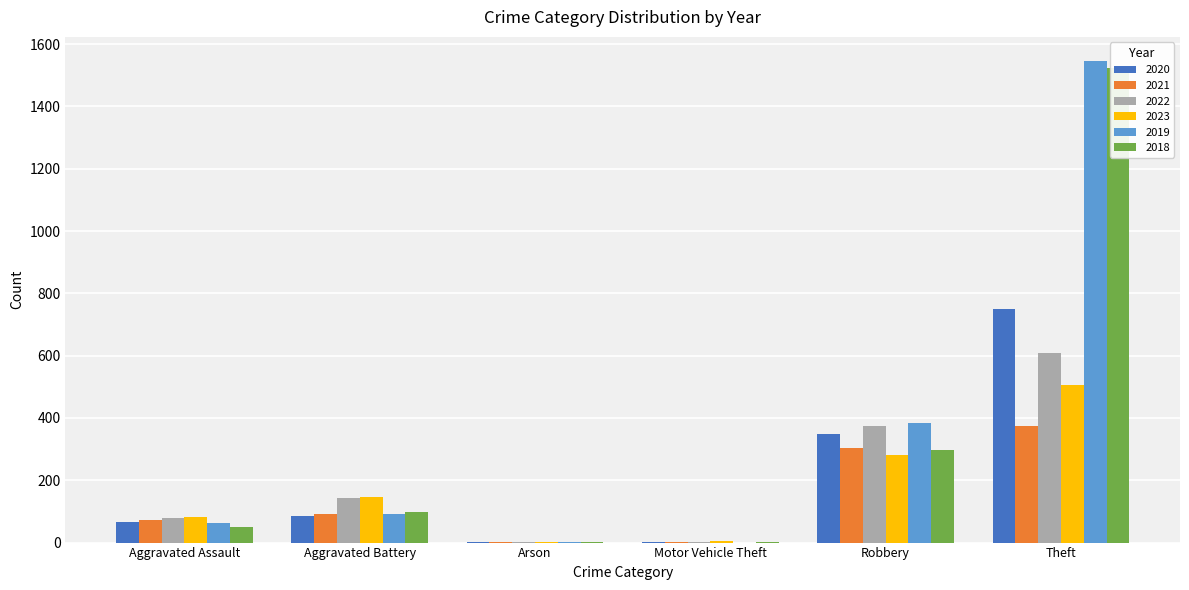

What is the value of the 2020 bar at the 4th from the left?

2